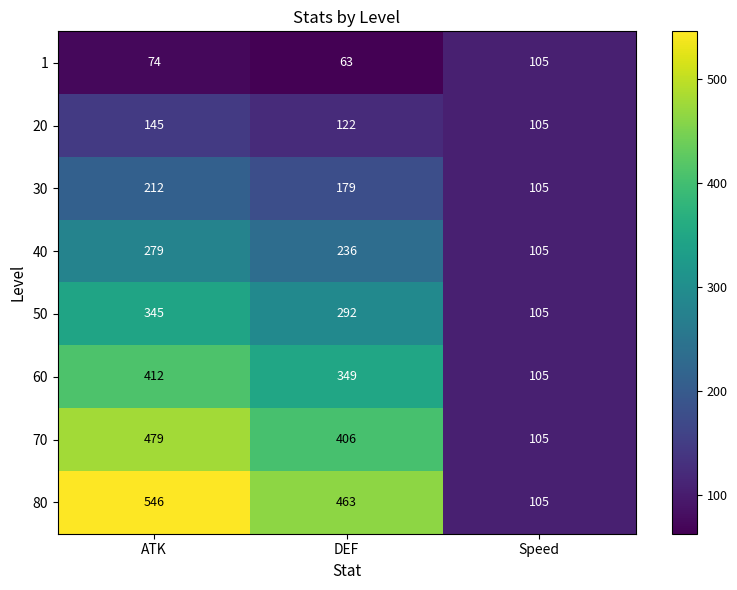

What is the difference between the maximum and second lowest values in the 80 series?

83